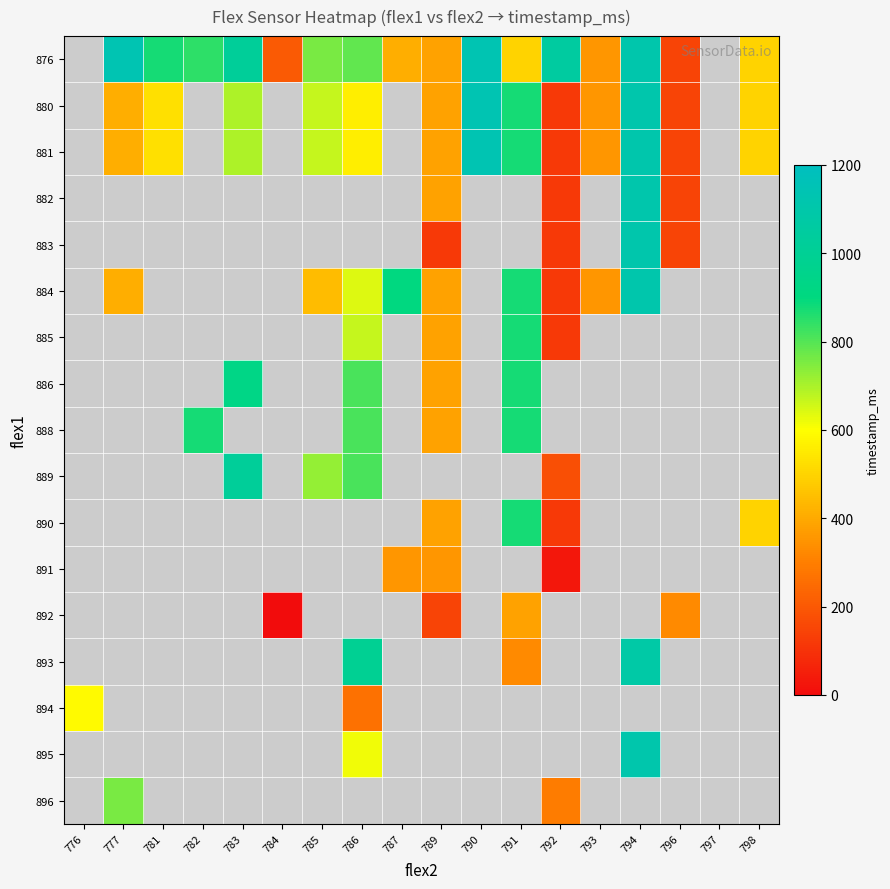

Which has a higher value, 791 or 798?

791